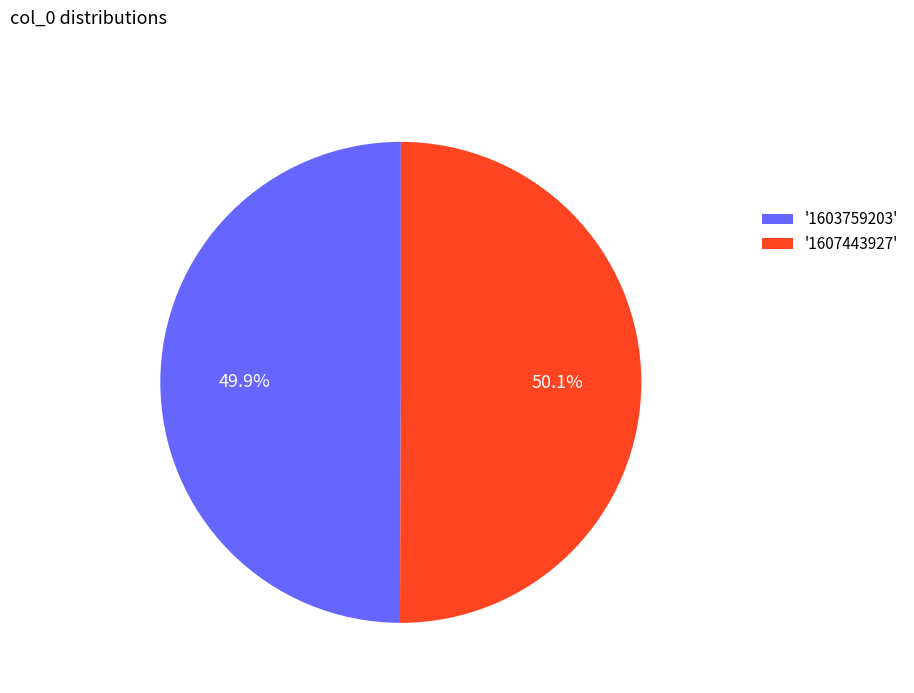

How many slices are in this pie chart?

2